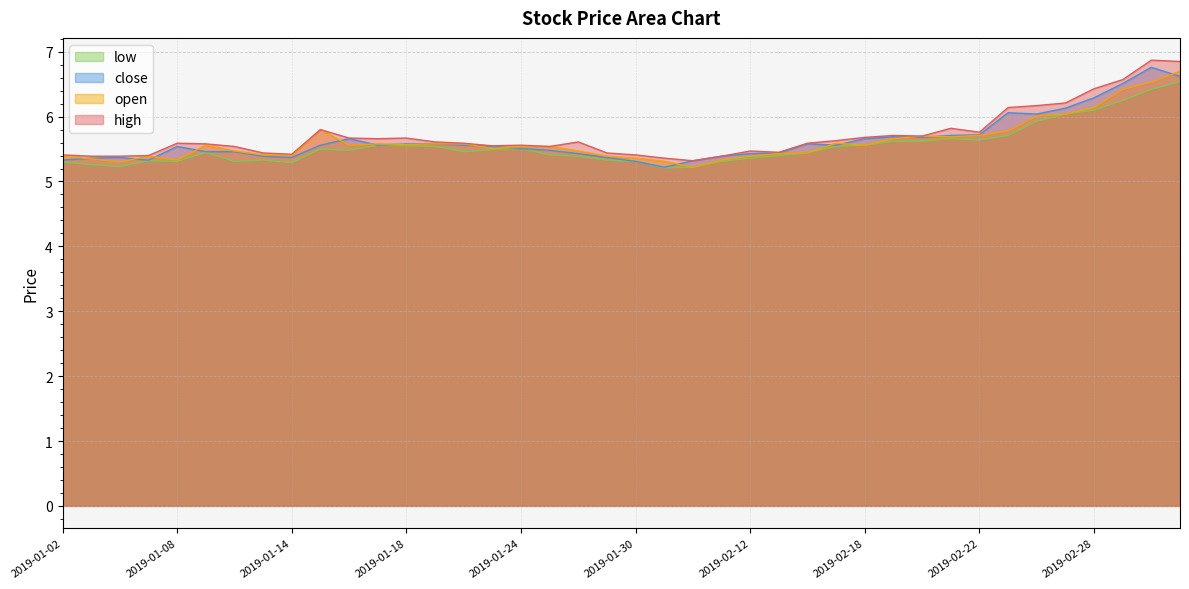

Read the high value at 2019-02-01.

5.3